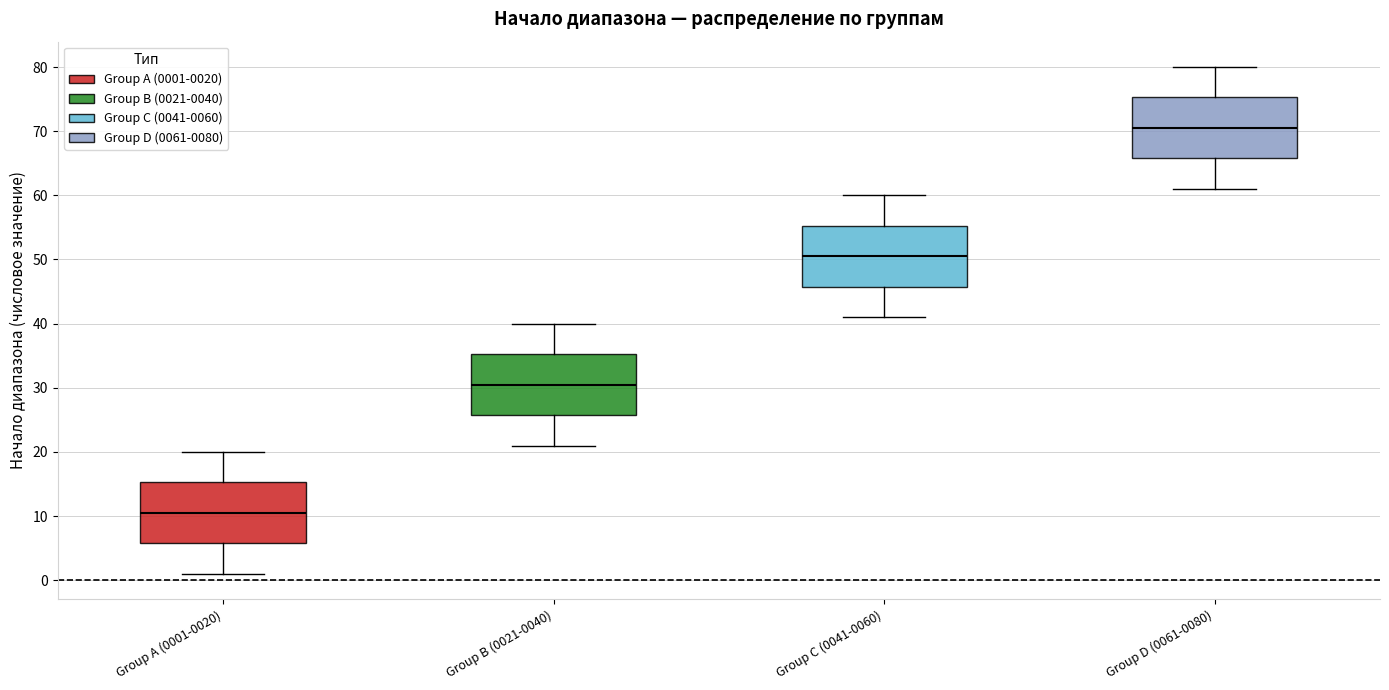

Which box's median line is the lowest?

Group A (0001-0020)